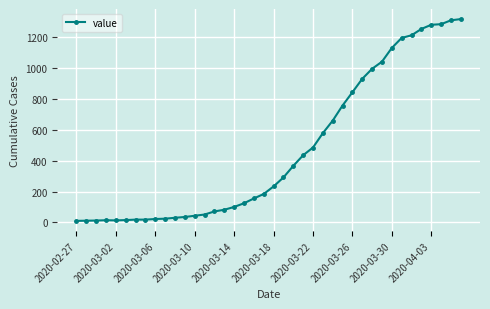

What is the average value?

466